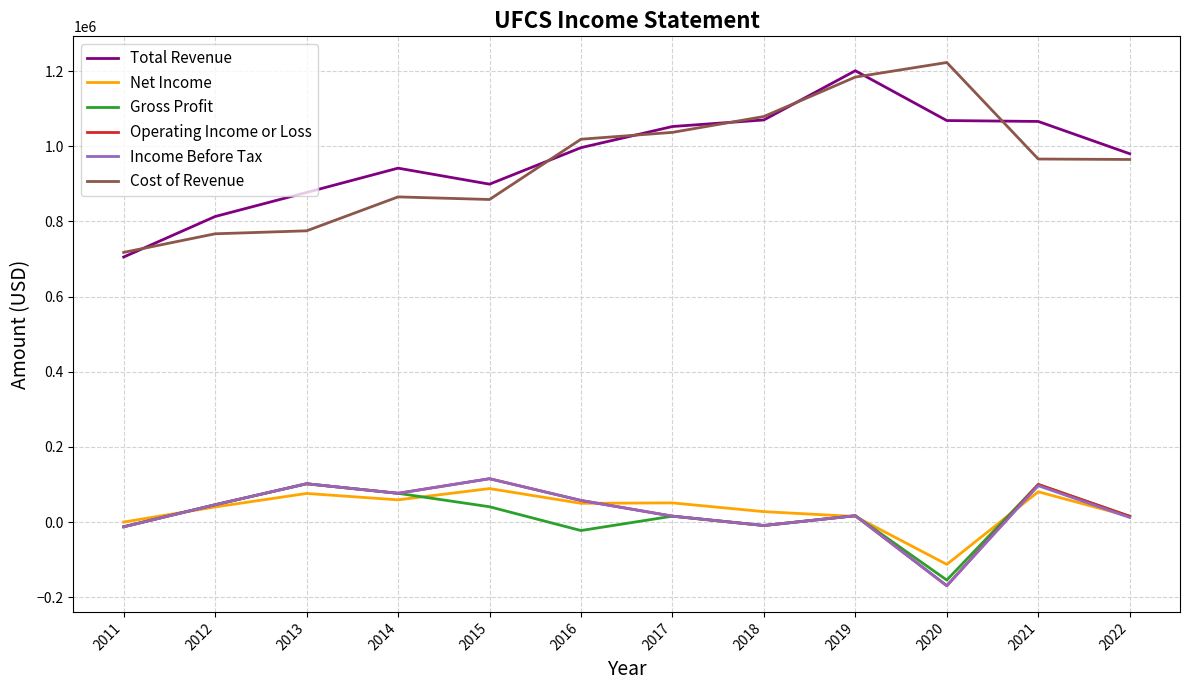

What value does the Total Revenue series have at 2018, to the nearest 50?

1070200